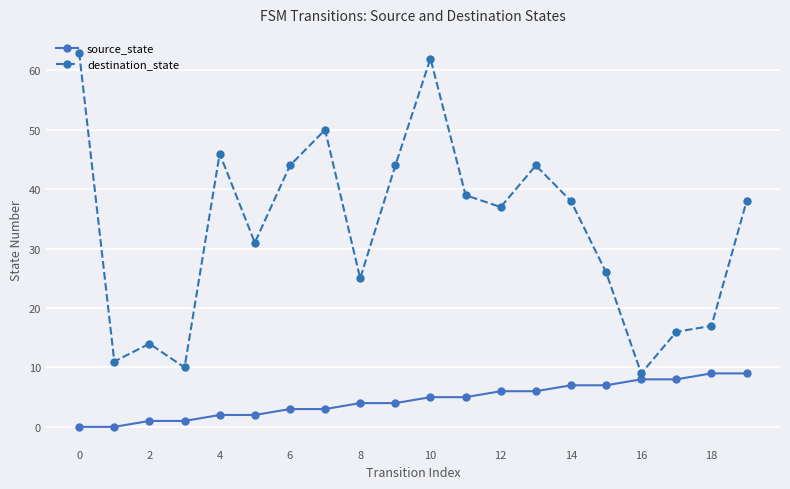

What is the average value of the destination_state series?

33